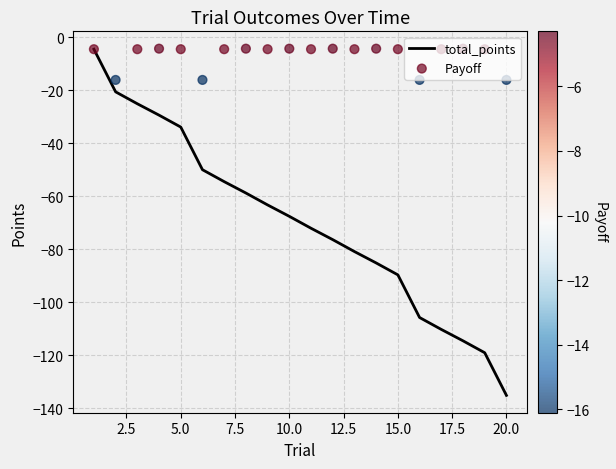

At how many categories does at least one series exceed -59?

20